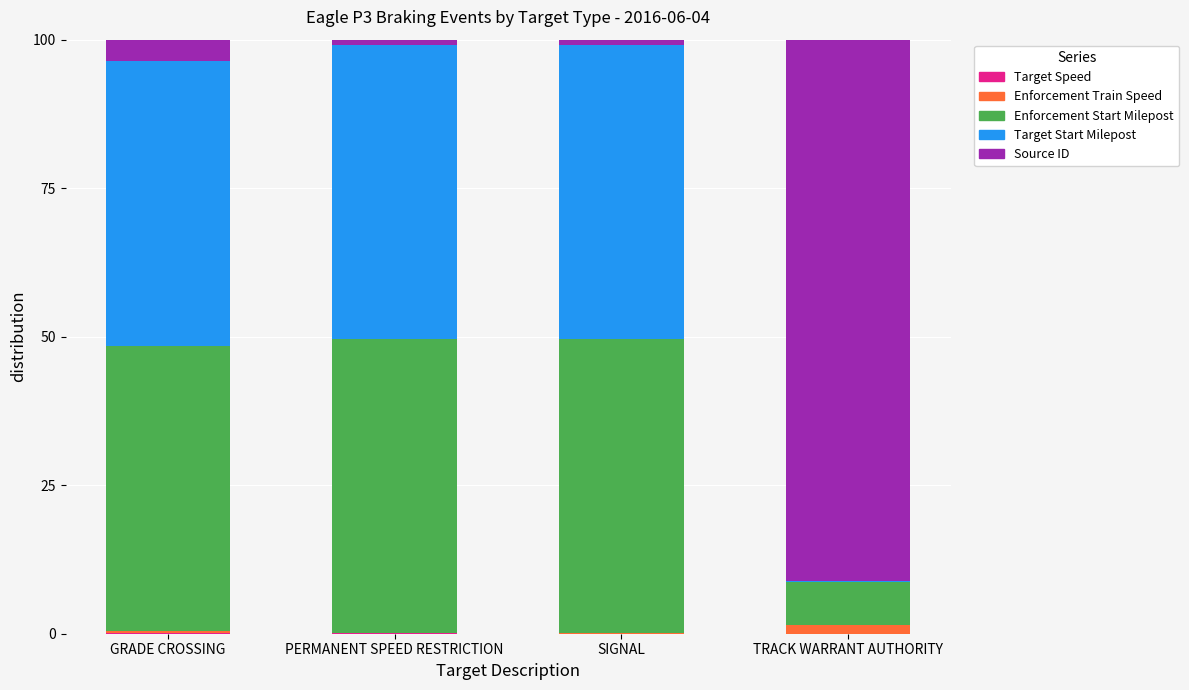

Are the bars grouped side by side (vs. stacked)?

No